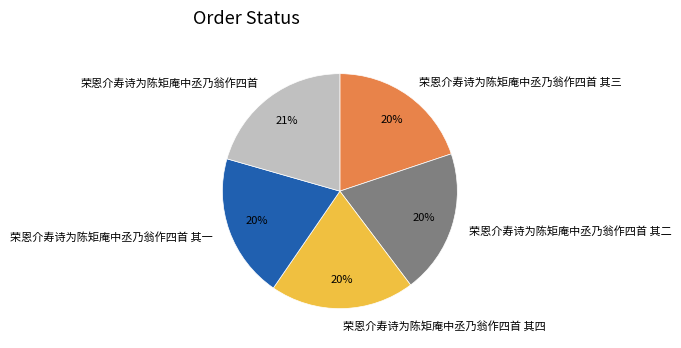

Count the number of slices in the pie.

5